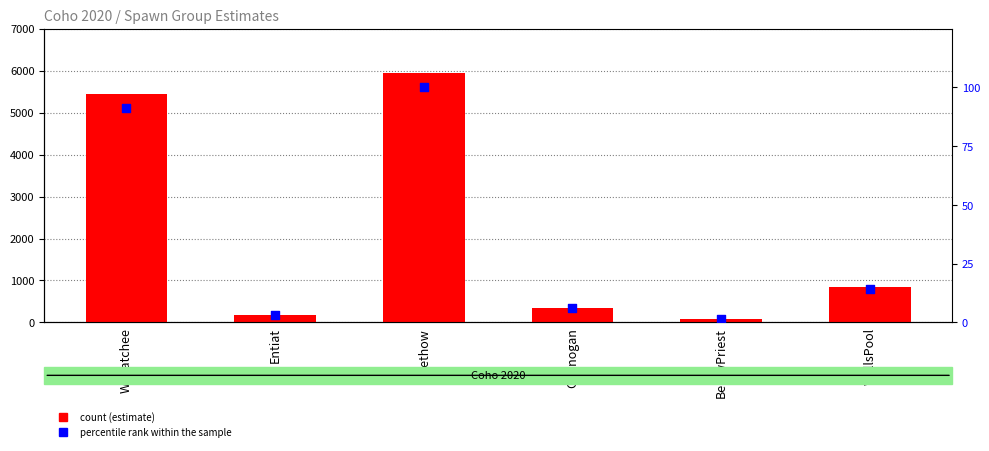

Is the value of percentile rank within the sample at WellsPool greater than the value of estimate at Methow?

No